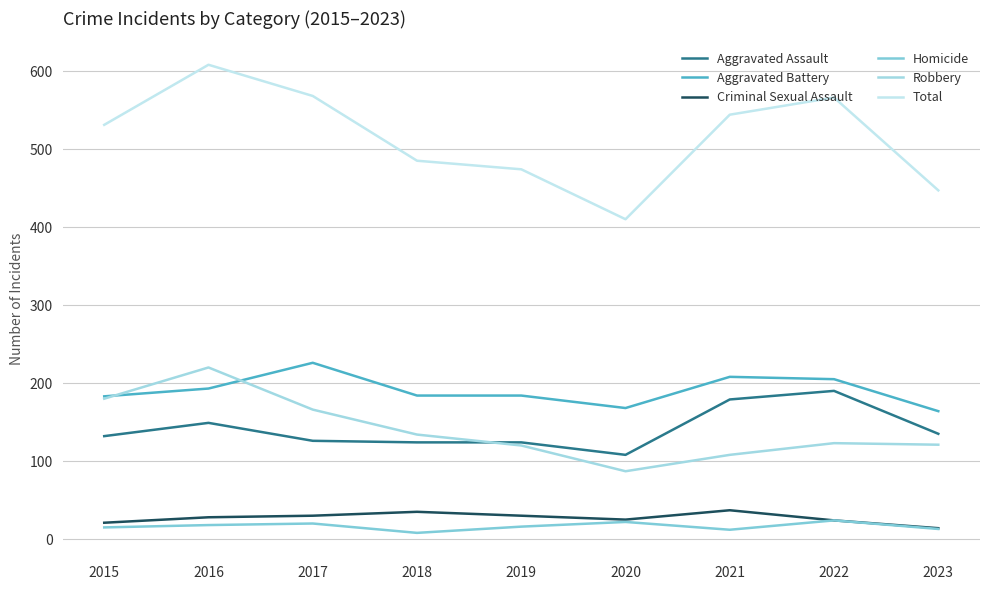

Is it true that Homicide equals 35 at 2020?

False